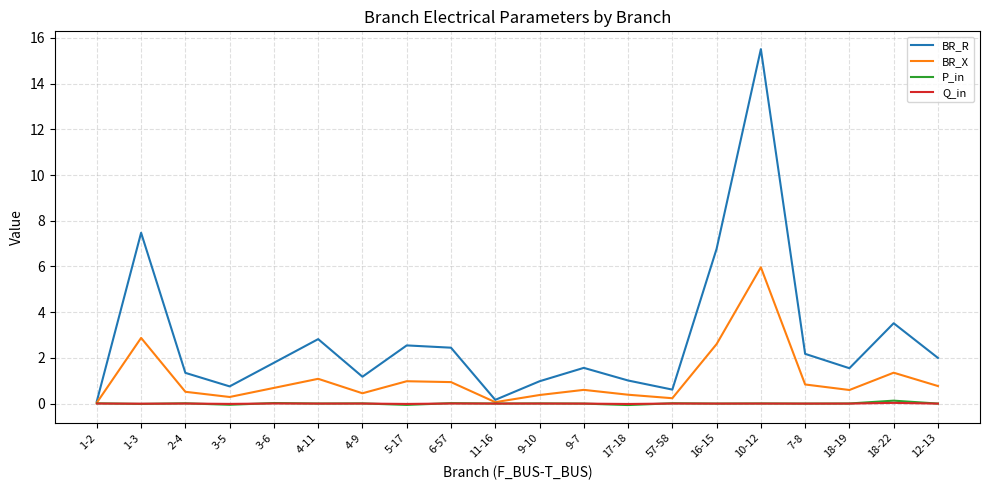

Is the value of BR_X at 7-8 greater than the value of P_in at 18-22?

Yes